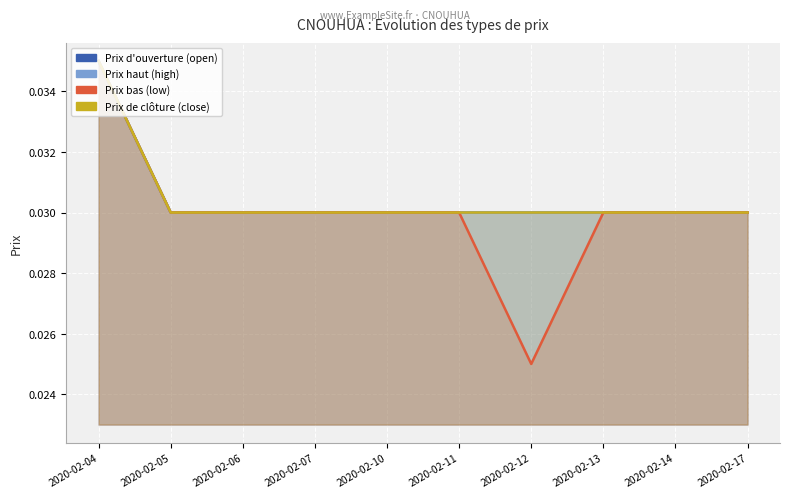

The high series shows 0.0 at 2020-02-04. True or false?

True